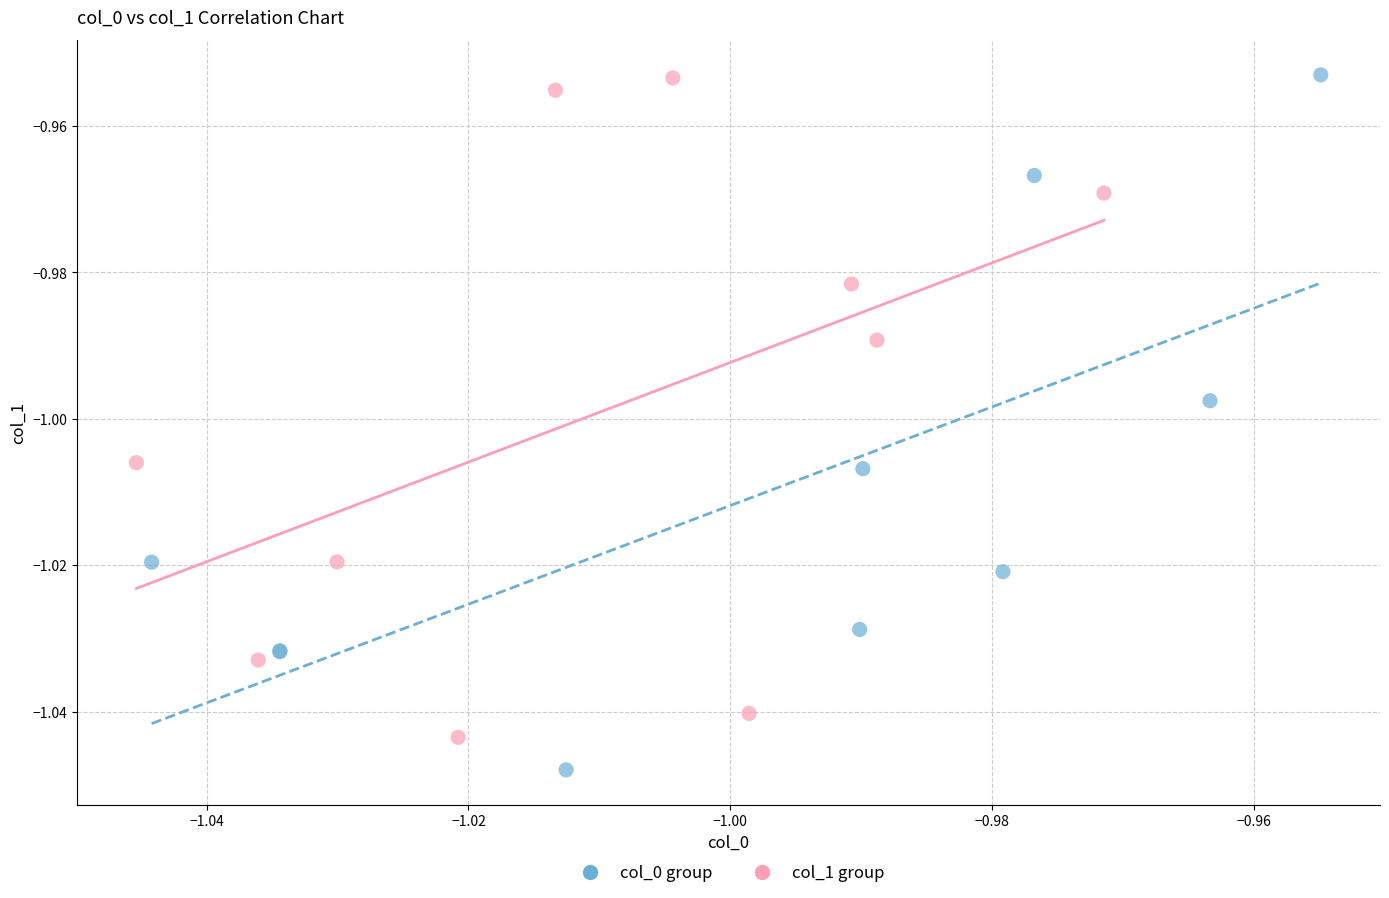

Which series reaches the minimum Y coordinate?

col_0 group